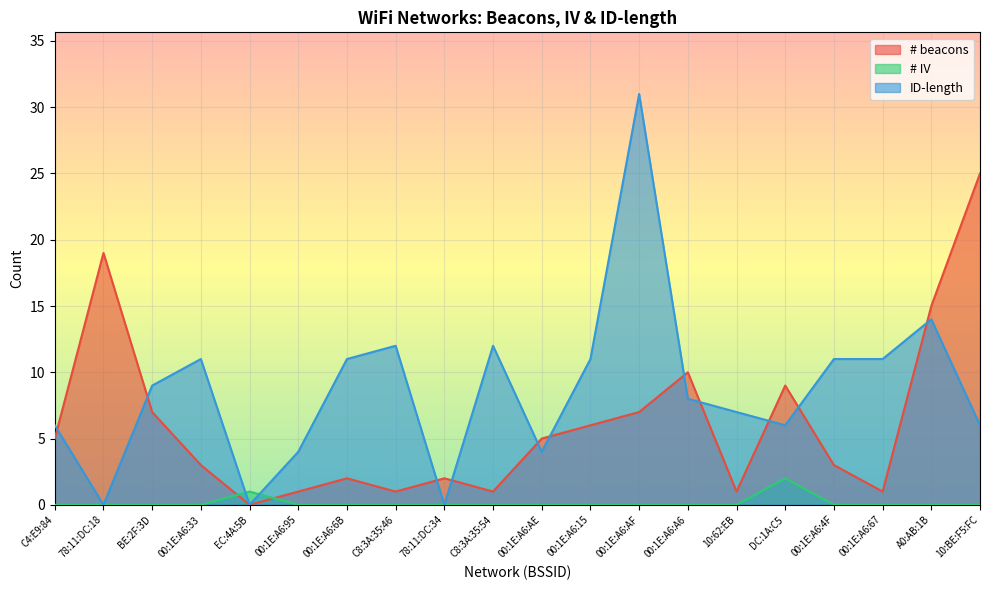

Which series changed the most between 10:62:EB and A0:AB:1B?

# beacons